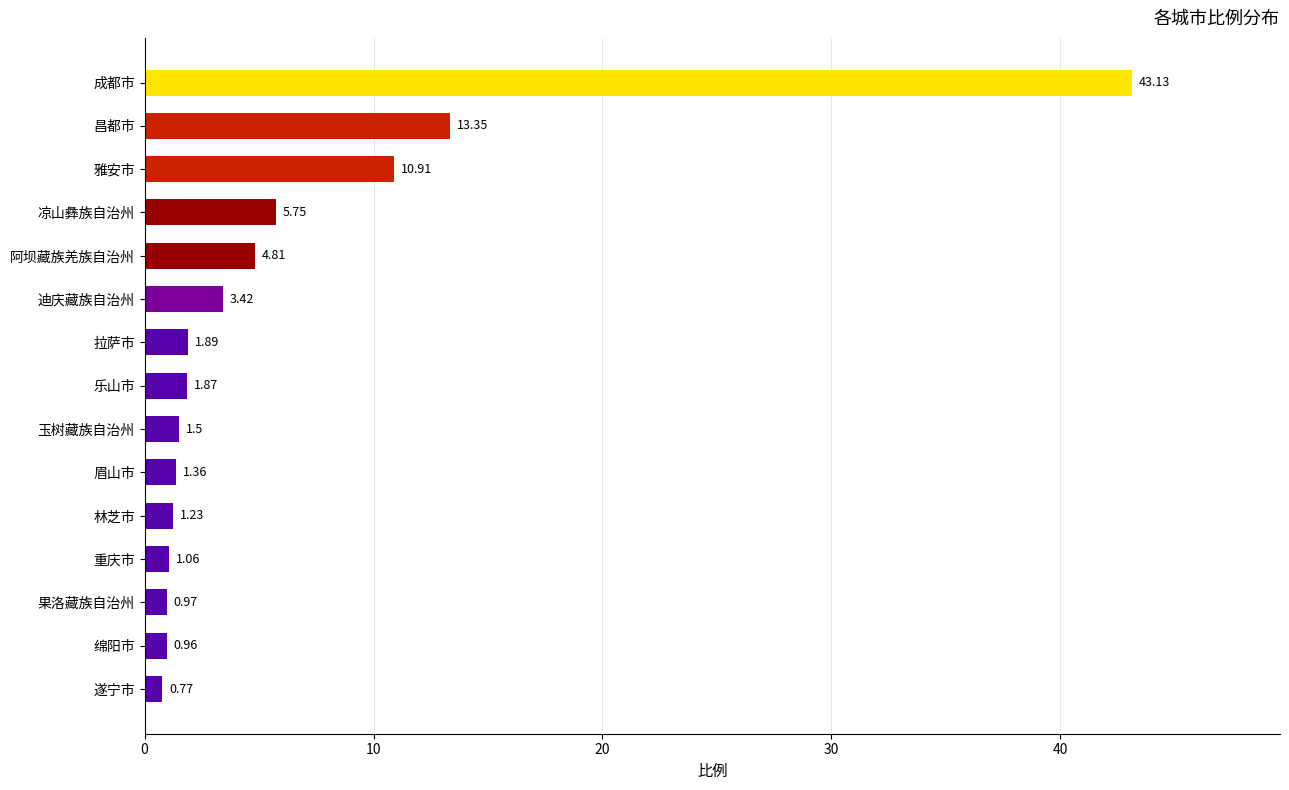

At which label is the value closest to 21?

昌都市